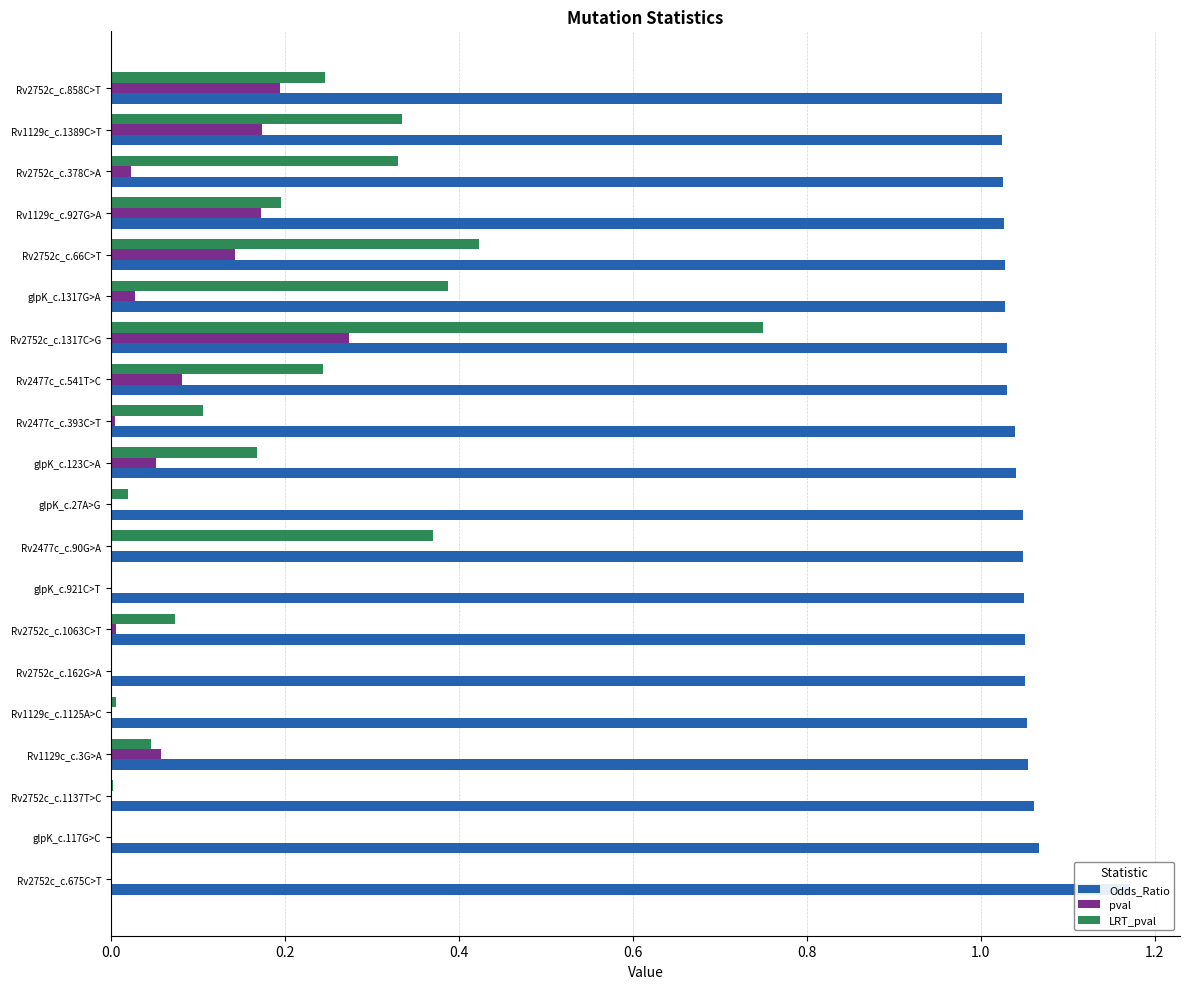

What is the total value across all series at Rv2752c_c.66C>T?

1.6